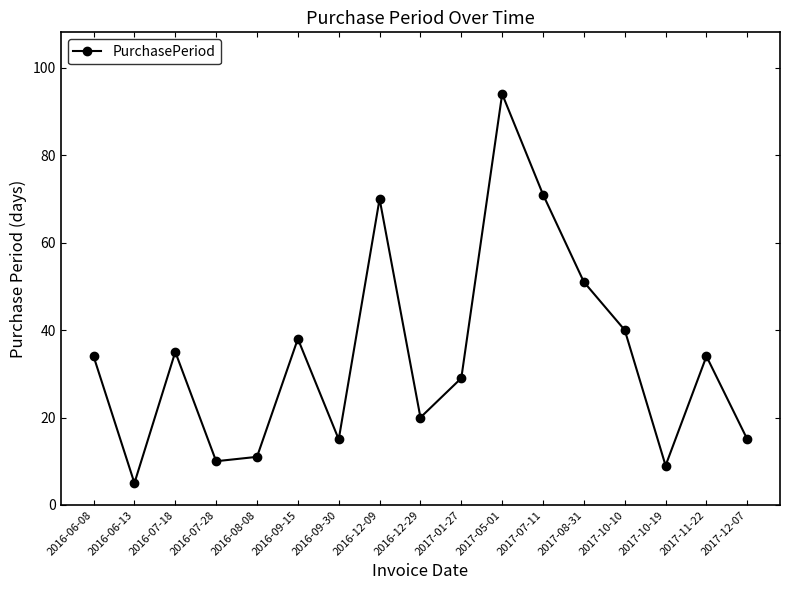

Approximately how many times larger is the value at 2016-08-08 compared to 2016-12-09?

0.2